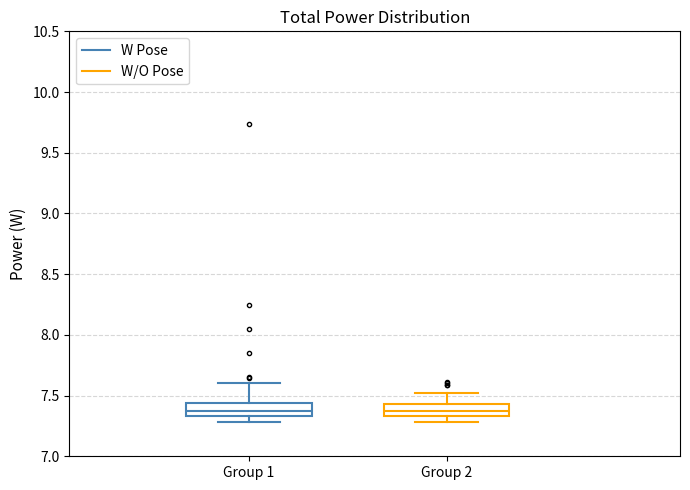

Reading left to right, transcribe this box plot: for each box, give where its median line is, the range the box spans, and where its two whiskers end, as read against the y-axis. The values are not printed on the chart, so give them approximately, as read against the axis.

Group 1: median 7.35 (inside the box), box 7.35 to 7.45, whiskers 7.30 to 7.60
Group 2: median 7.35 (inside the box), box 7.35 to 7.45, whiskers 7.30 to 7.50